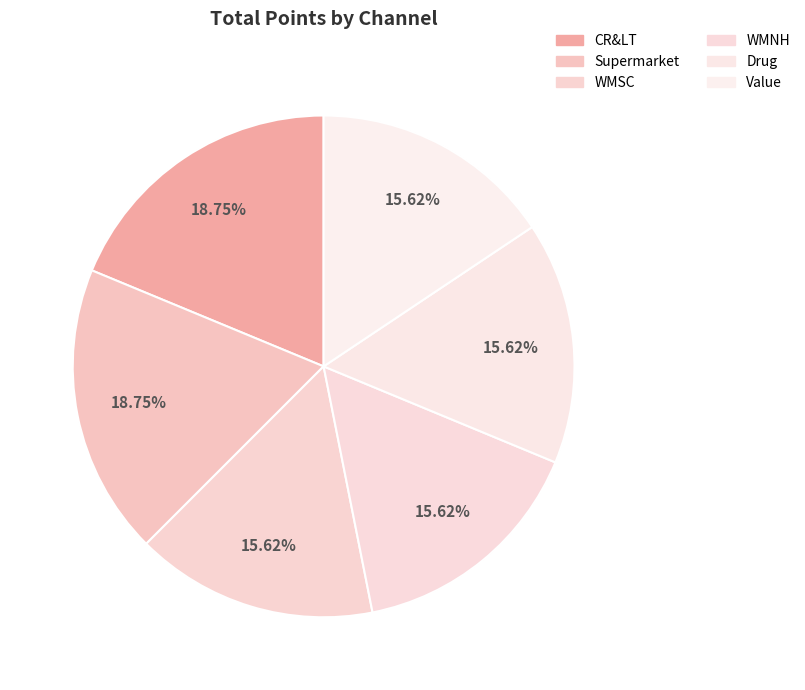

Is the sum of WMSC and CR&LT greater than half?

No